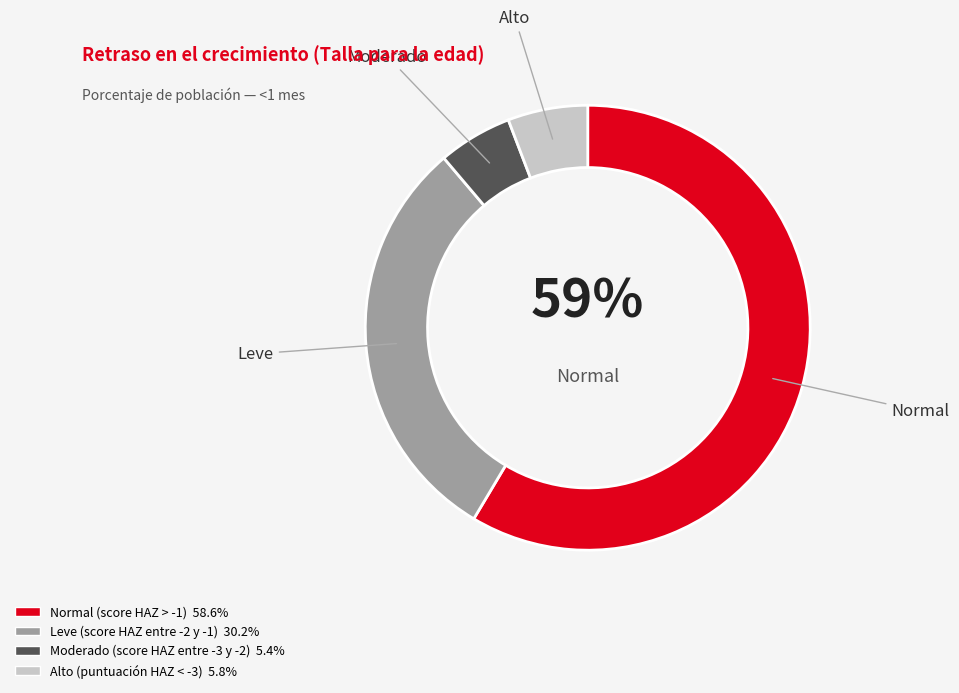

Which has a higher value, Moderado (score HAZ entre -3 y -2) or Normal (score HAZ > -1)?

Normal (score HAZ > -1)